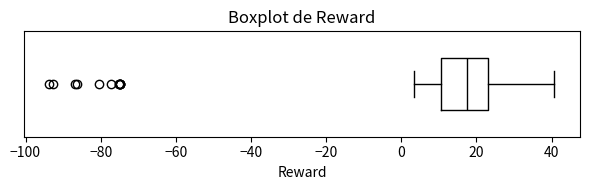

Read this box plot against the x-axis: the position of the median line, the range covered by the box, and the ends of both whiskers. The values are not printed on the chart, so give them approximately, as read against the axis.

median 18, box 10 to 24, whiskers 4 to 40